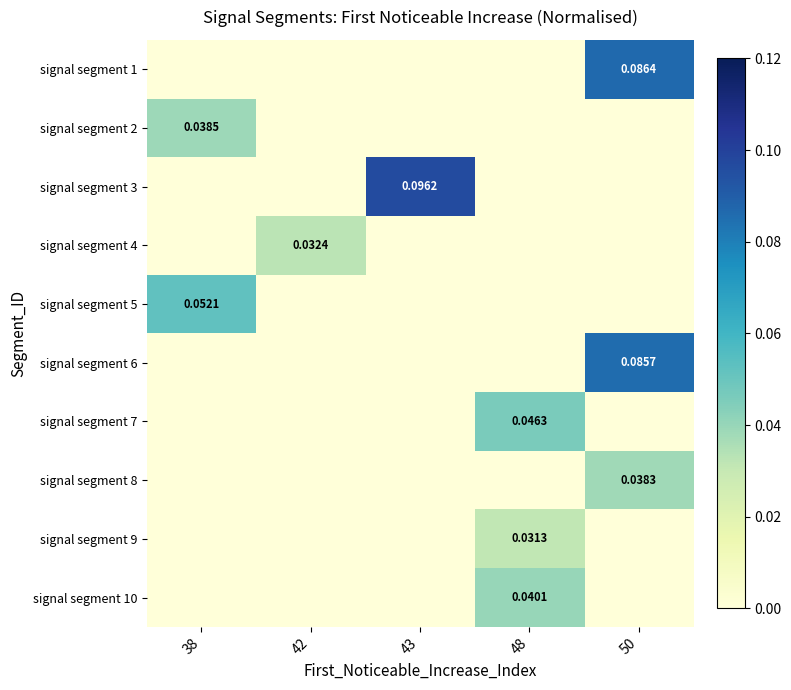

List the labels in order of signal segment 3 value, largest first.

43, 38, 42, 48, 50